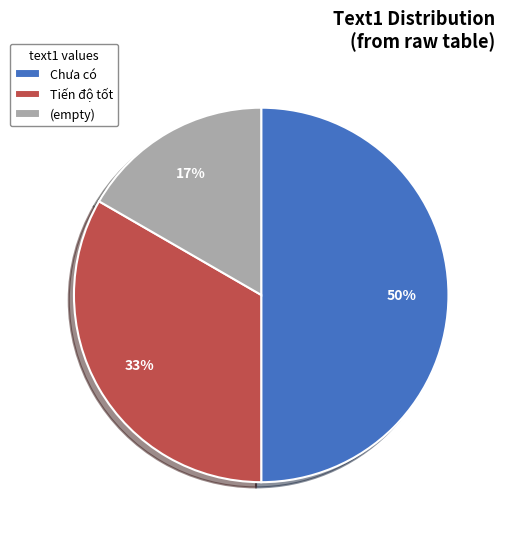

To the nearest percent, what is the difference between the largest and smallest slice percentages?

33%